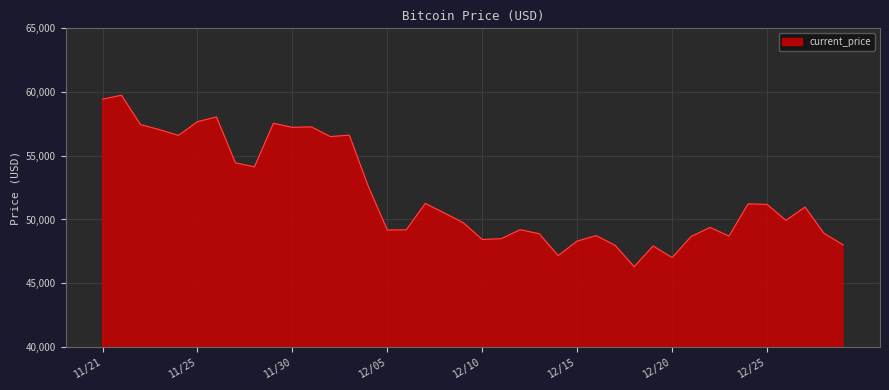

What is the smallest value displayed?

46296